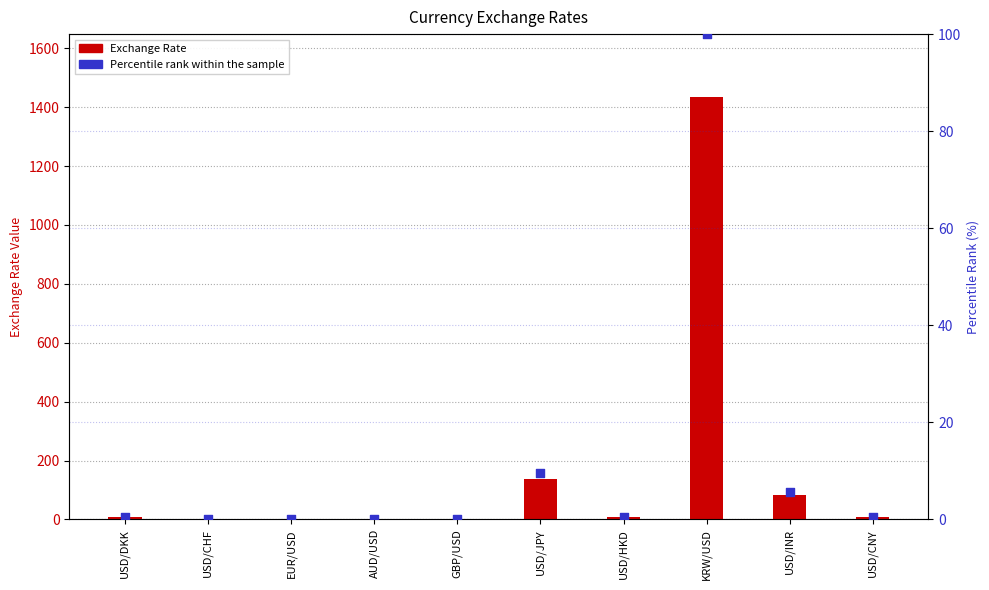

Which series reaches the maximum Y coordinate?

Exchange Rate